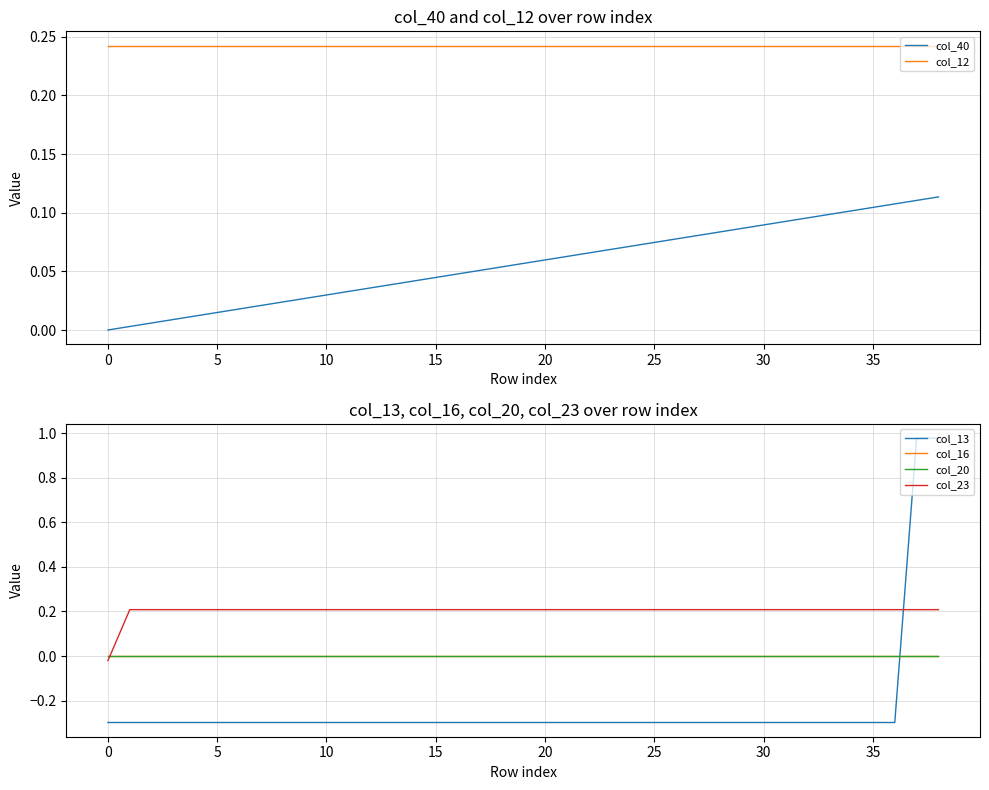

True or false: col_20 has more than 0 points higher than both neighbors.

False